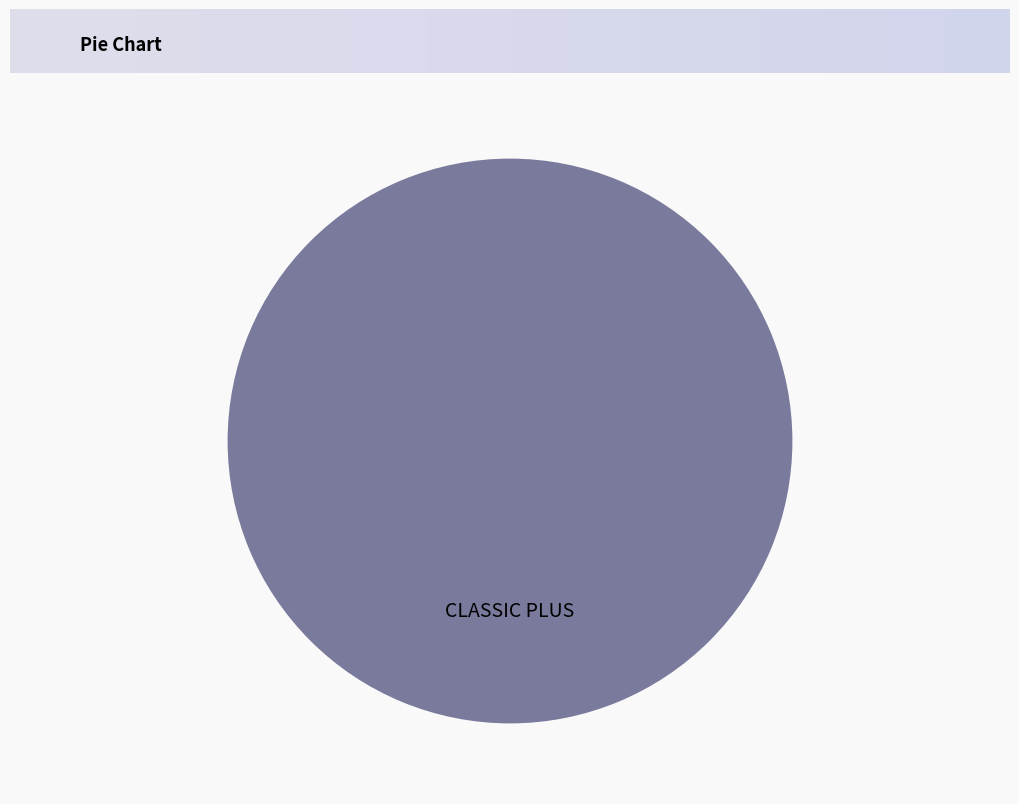

Count the number of slices in the pie.

2